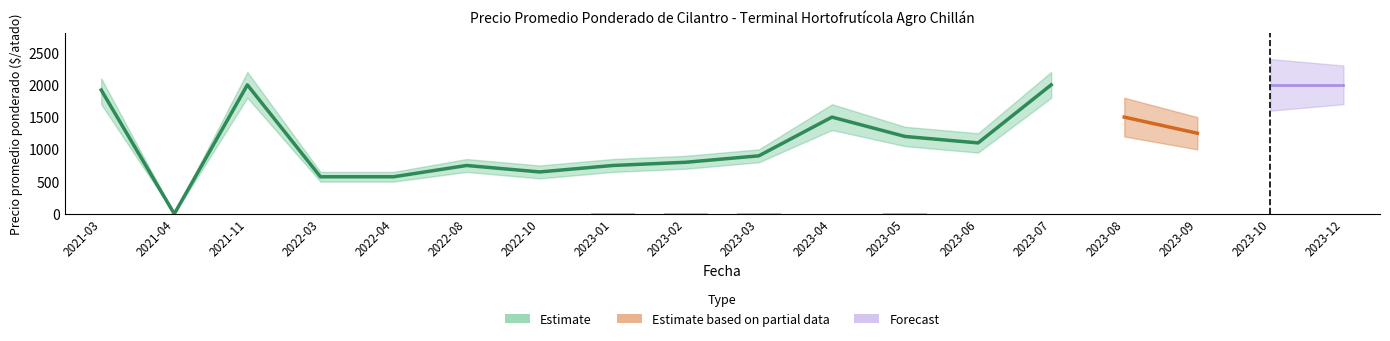

What is the label of the 4th bar from the left?

2022-03